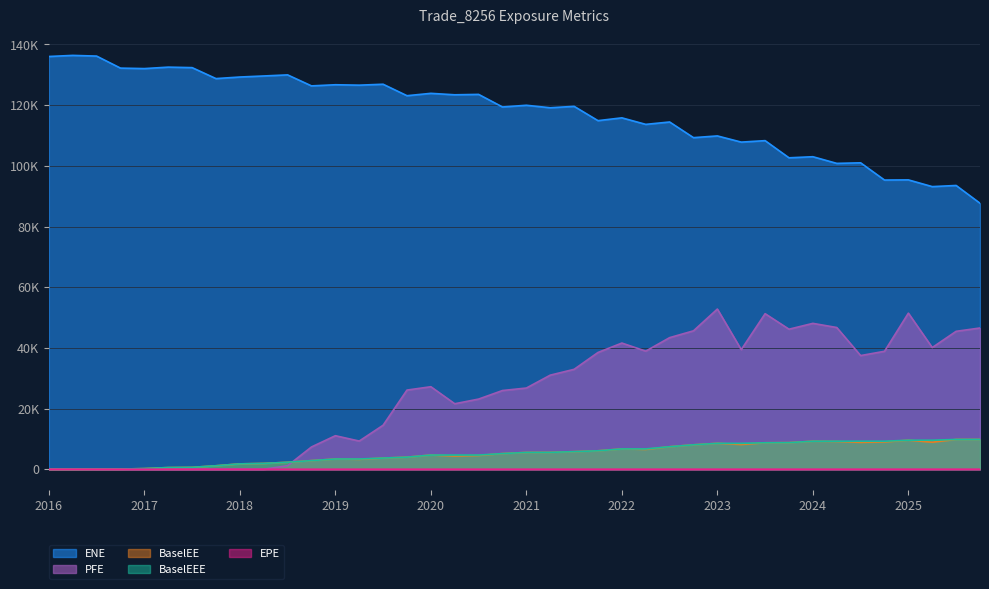

What is the average value of the BaselEE series?

5118.9